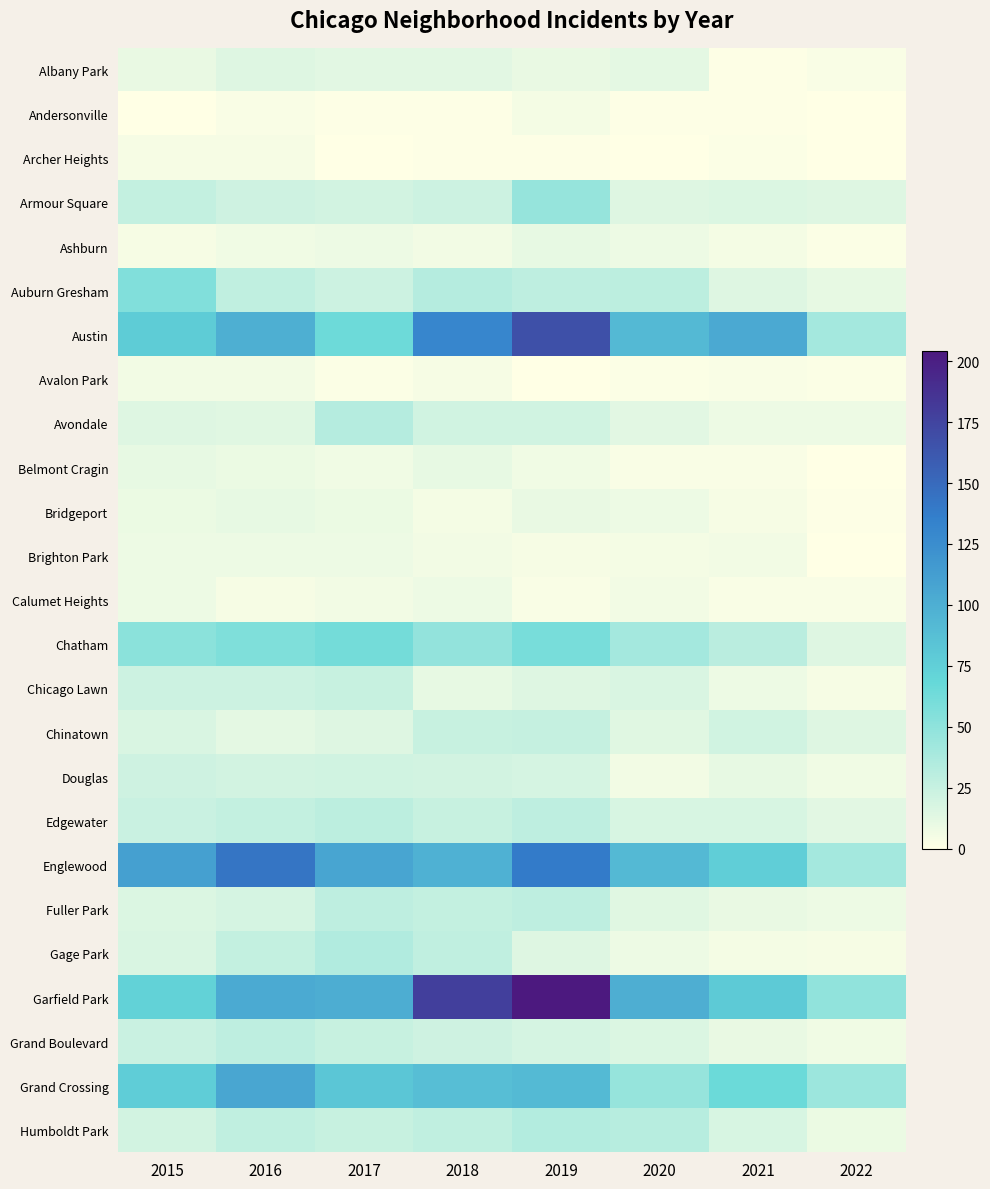

List the series in order of their peak value, lowest first.

Archer Heights, Andersonville, Avalon Park, Brighton Park, Calumet Heights, Ashburn, Belmont Cragin, Bridgeport, Albany Park, Douglas, Chicago Lawn, Chinatown, Fuller Park, Grand Boulevard, Edgewater, Avondale, Humboldt Park, Gage Park, Armour Square, Auburn Gresham, Chatham, Grand Crossing, Englewood, Austin, Garfield Park